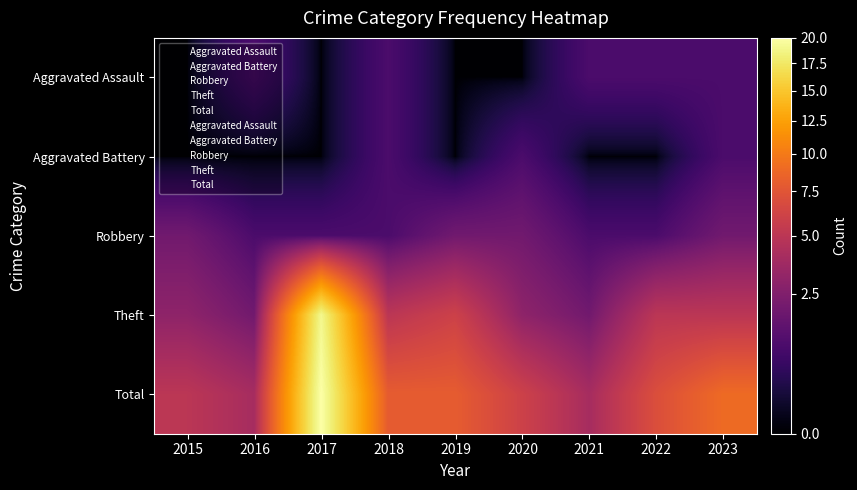

At which category is the sum across all series the highest?

2017